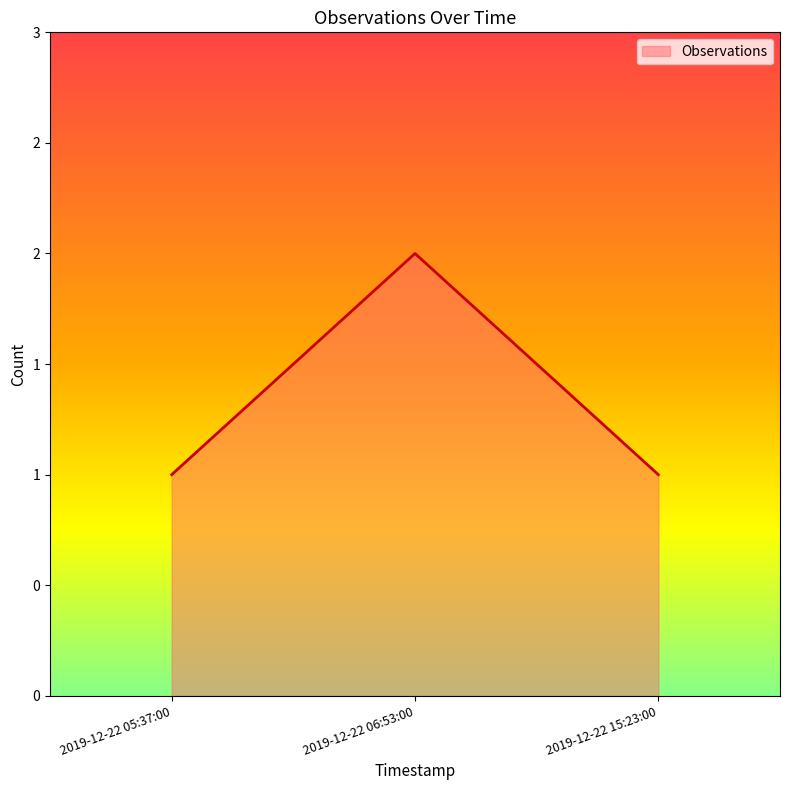

Reading left to right, list all the values displayed in this chart.

2019-12-22 05:37:00=1	2019-12-22 06:53:00=2	2019-12-22 15:23:00=1